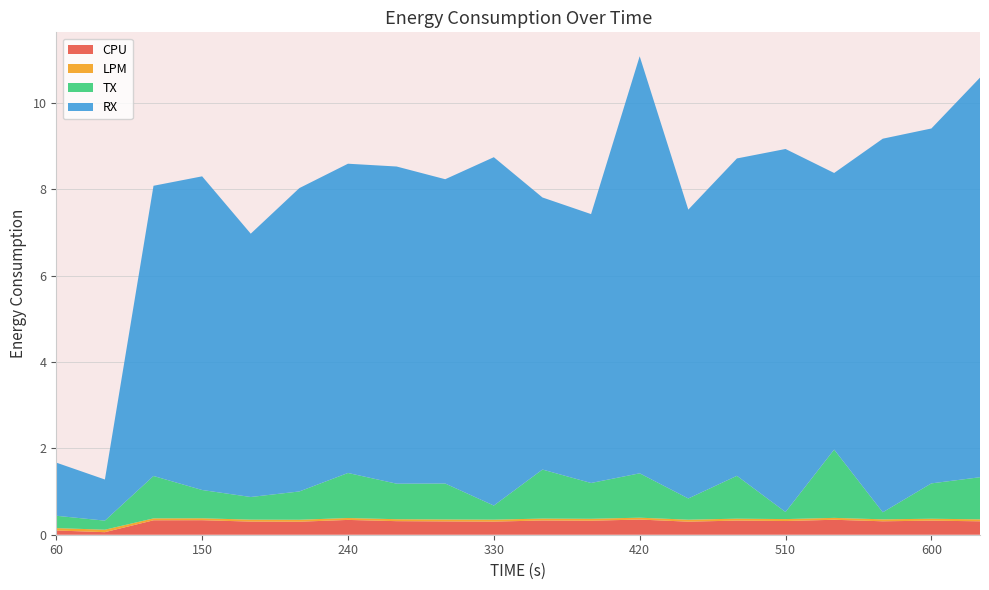

Reading right to left, transcribe all the data shown in this chart.

CPU: 0.3	0.3	0.3	0.3	0.3	0.3	0.3	0.4	0.3	0.3	0.3	0.3	0.3	0.3	0.3	0.3	0.3	0.3	0.1	0.1
LPM: 0.0	0.0	0.0	0.0	0.0	0.0	0.0	0.0	0.0	0.0	0.0	0.0	0.0	0.0	0.0	0.0	0.0	0.0	0.1	0.1
TX: 1.0	0.8	0.2	1.6	0.2	1.0	0.5	1.0	0.8	1.1	0.3	0.8	0.8	1.0	0.7	0.5	0.7	1.0	0.2	0.3
RX: 9.3	8.2	8.7	6.4	8.4	7.4	6.7	9.7	6.2	6.3	8.1	7.0	7.3	7.2	7.0	6.1	7.3	6.7	1.0	1.2